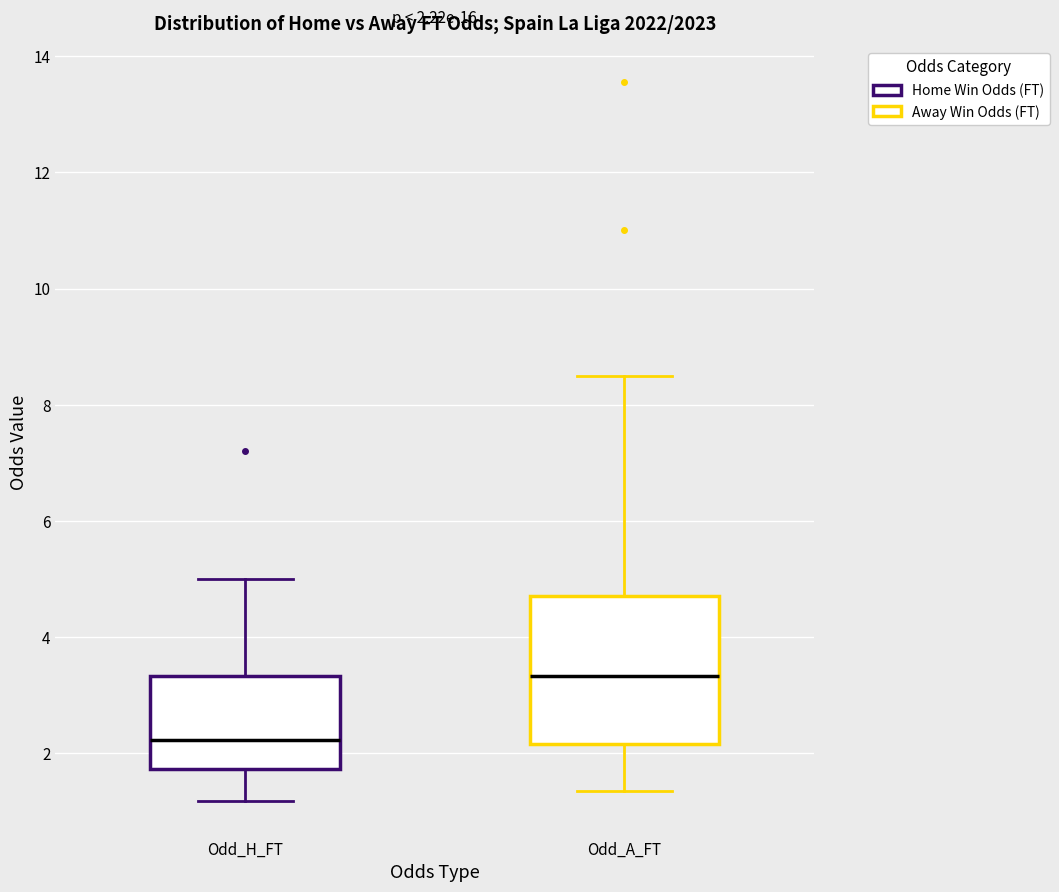

Which box has the lowest median line?

Odd_H_FT